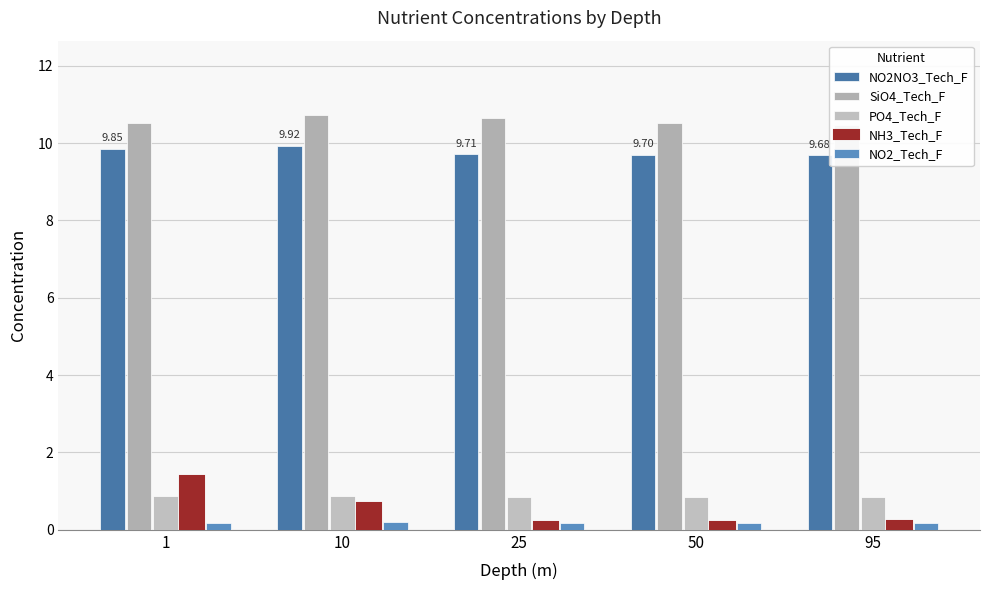

The NO2_Tech_F series shows 0.1 at 25. True or false?

False